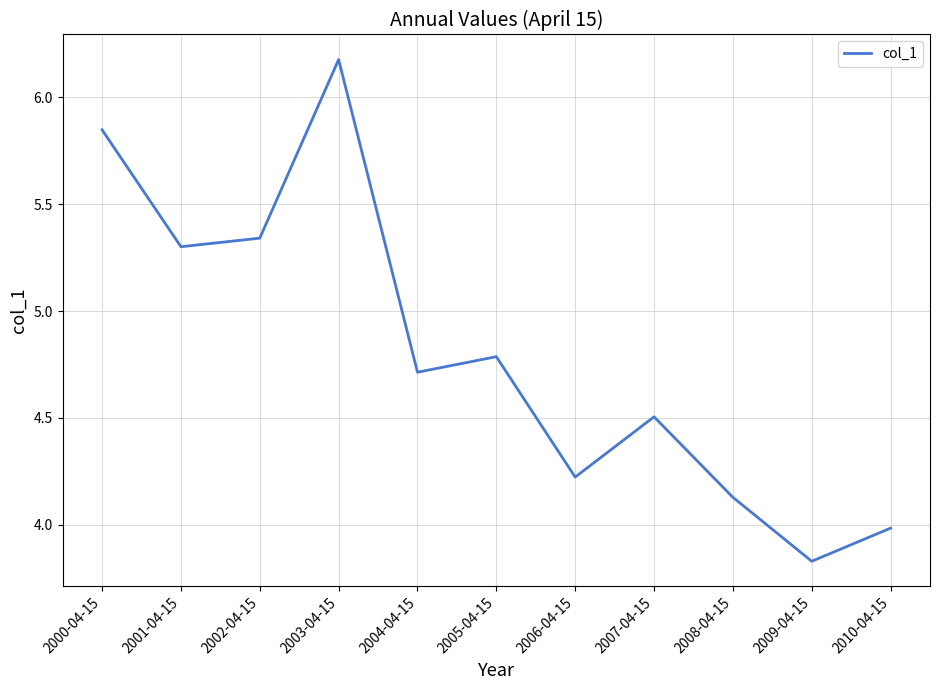

Is it true that the value at 2000-04-15 is 3.8?

False